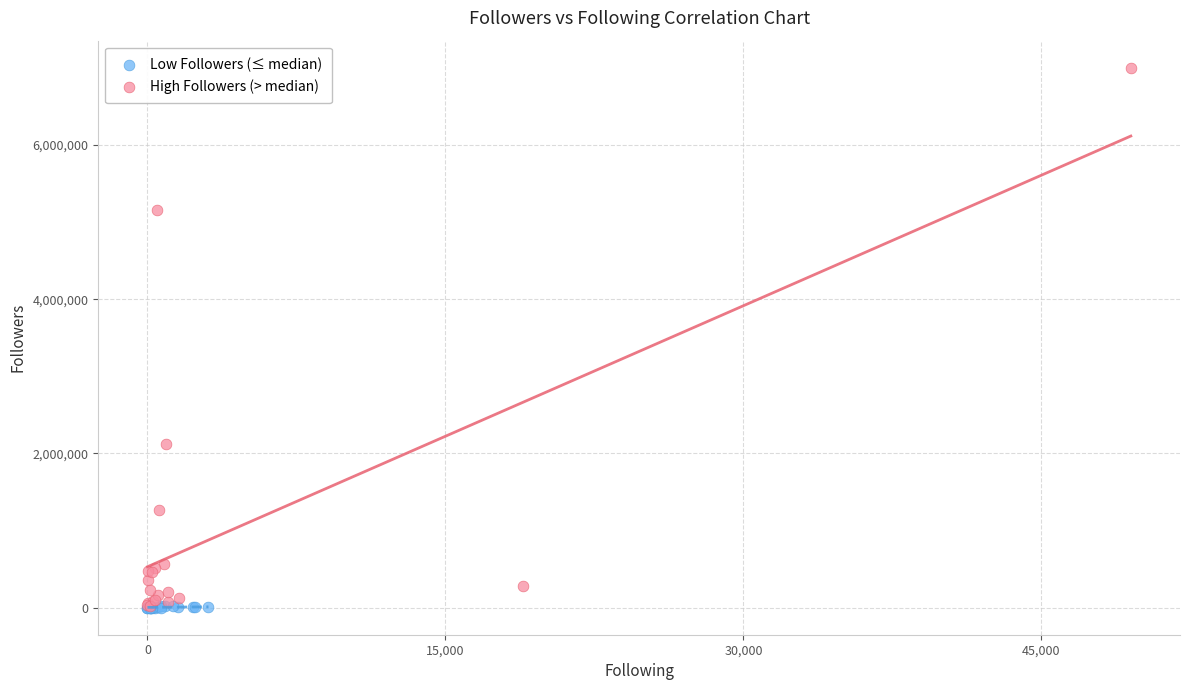

Which series has the largest Y range (max minus min)?

High Followers (> median)